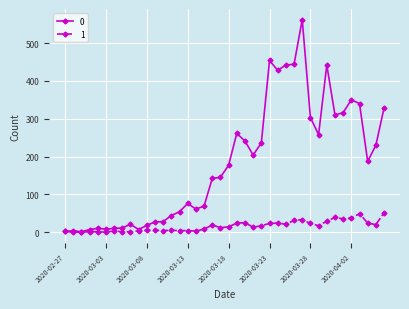

True or false: 0 has more than 0 points higher than both neighbors.

True